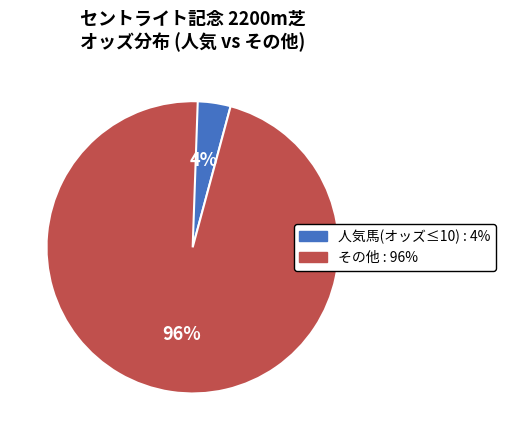

Is there a majority slice in this chart?

Yes